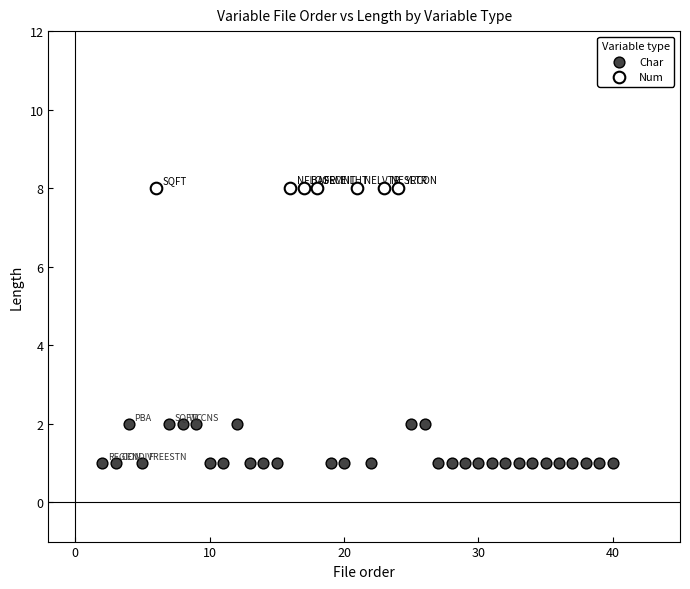

Which series reaches the maximum Y coordinate?

Num